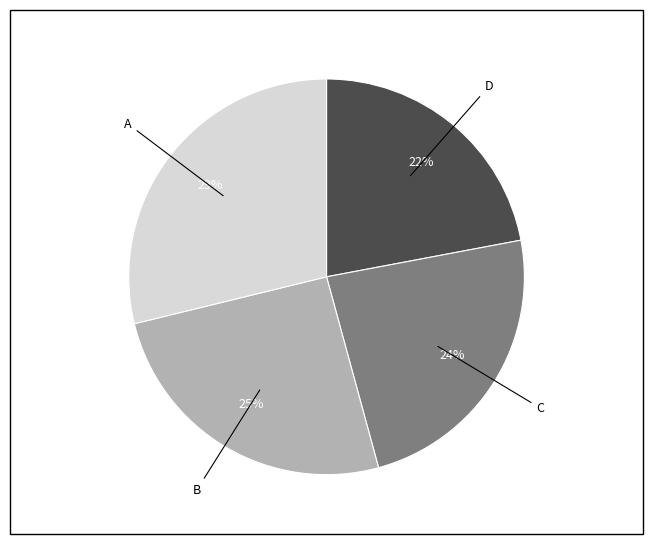

To the nearest percent, what is the average slice percentage?

25%